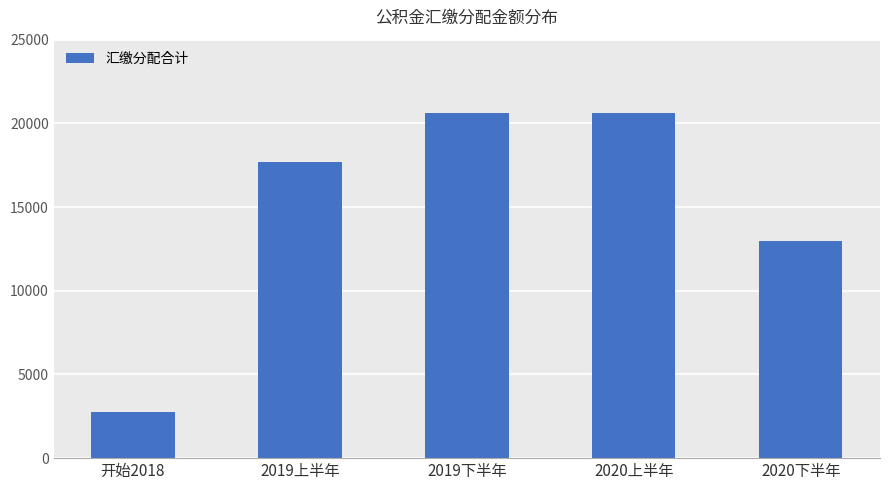

What is the maximum value shown in the chart?

20592